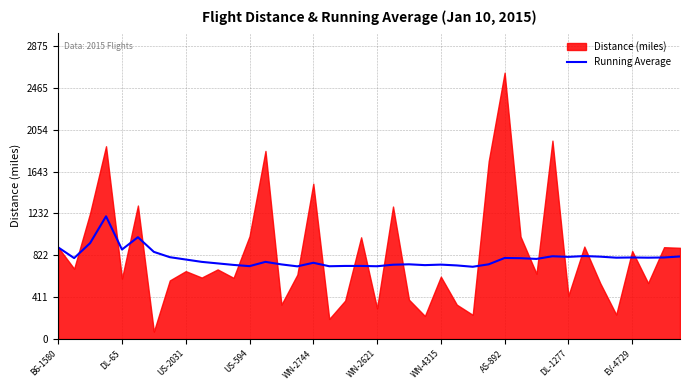

Where does the data first go above 786?

B6-1580